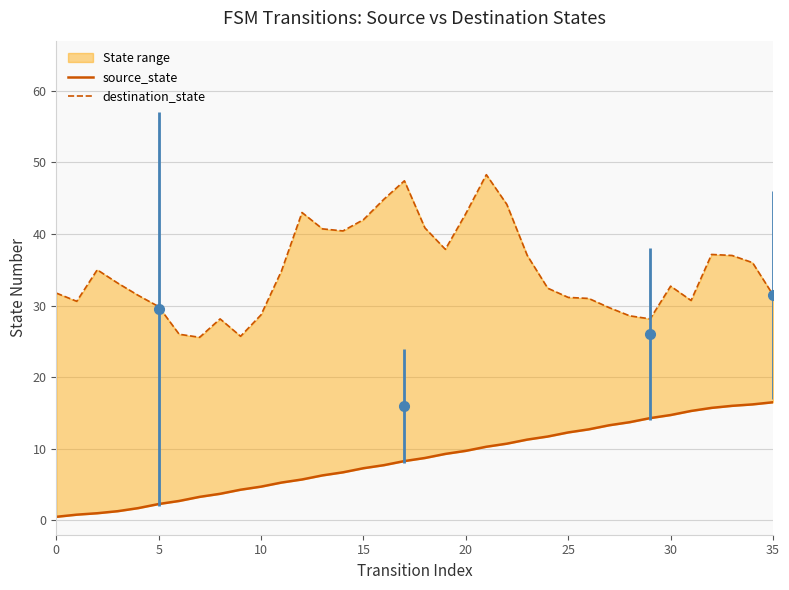

What value does the destination_state series have at 21?

48.3